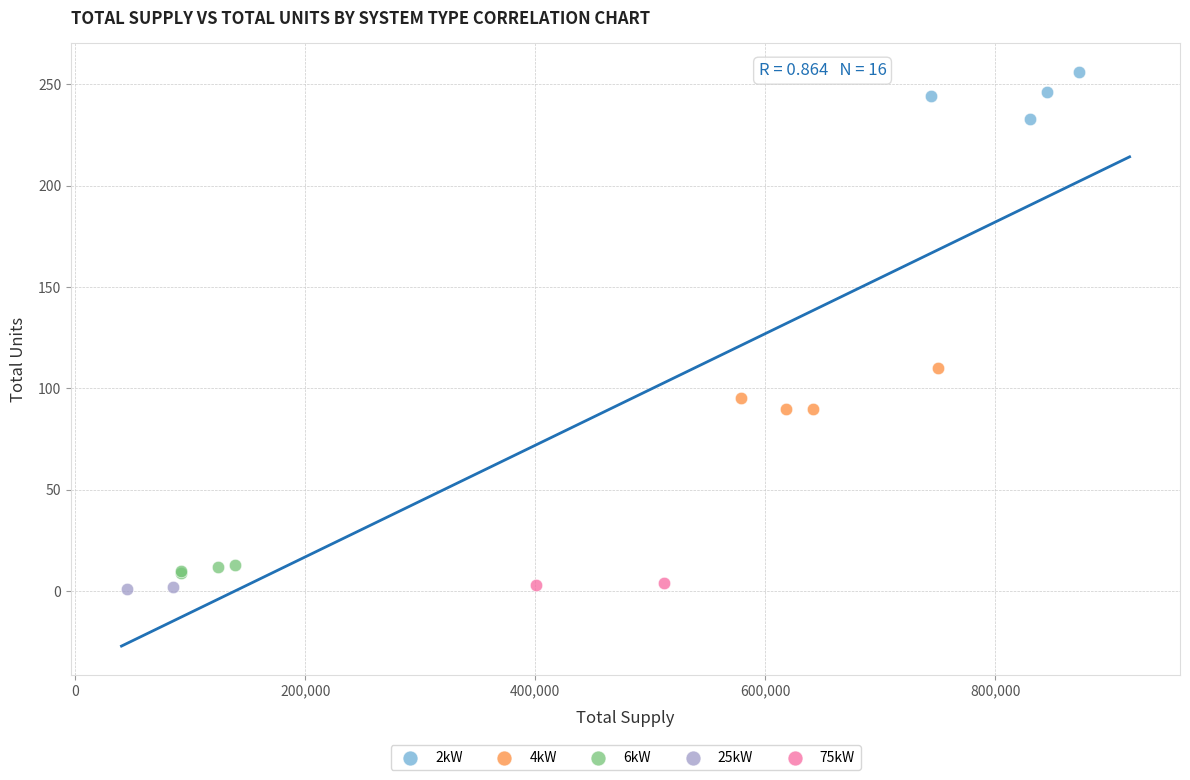

What are all the series names shown in the legend?

2kW, 4kW, 6kW, 25kW, 75kW